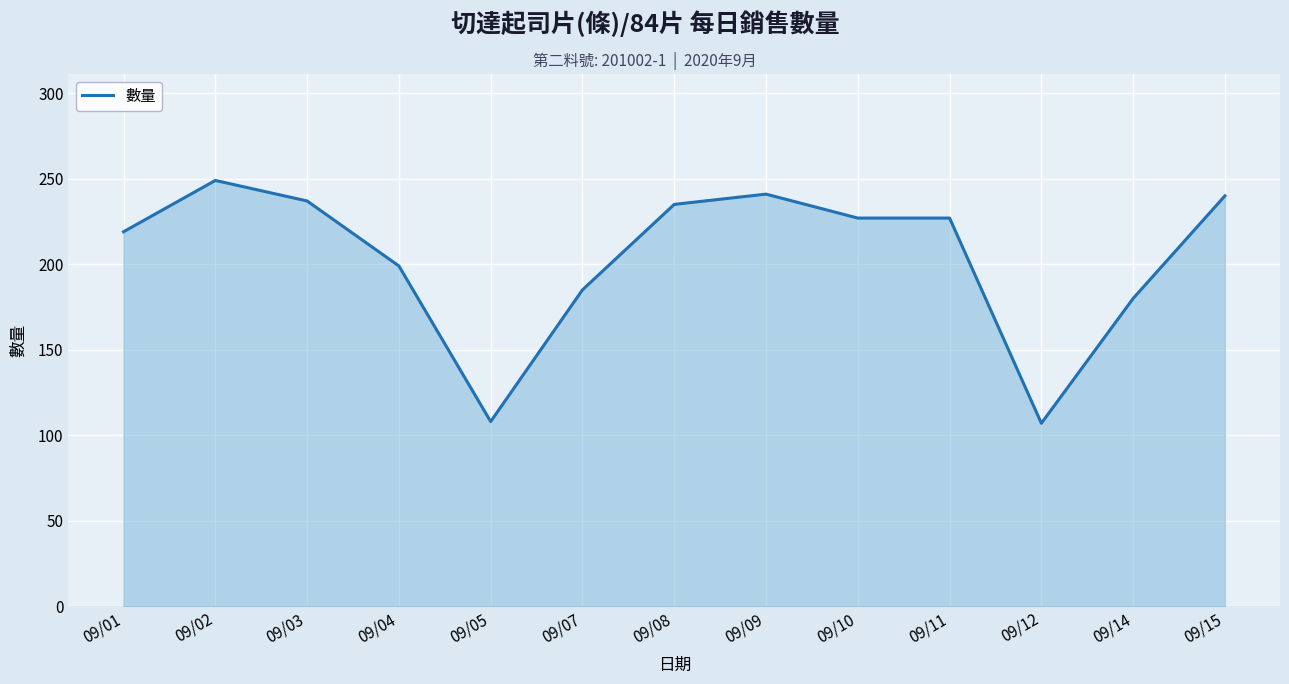

At which category does the data reach its first local valley?

09/05